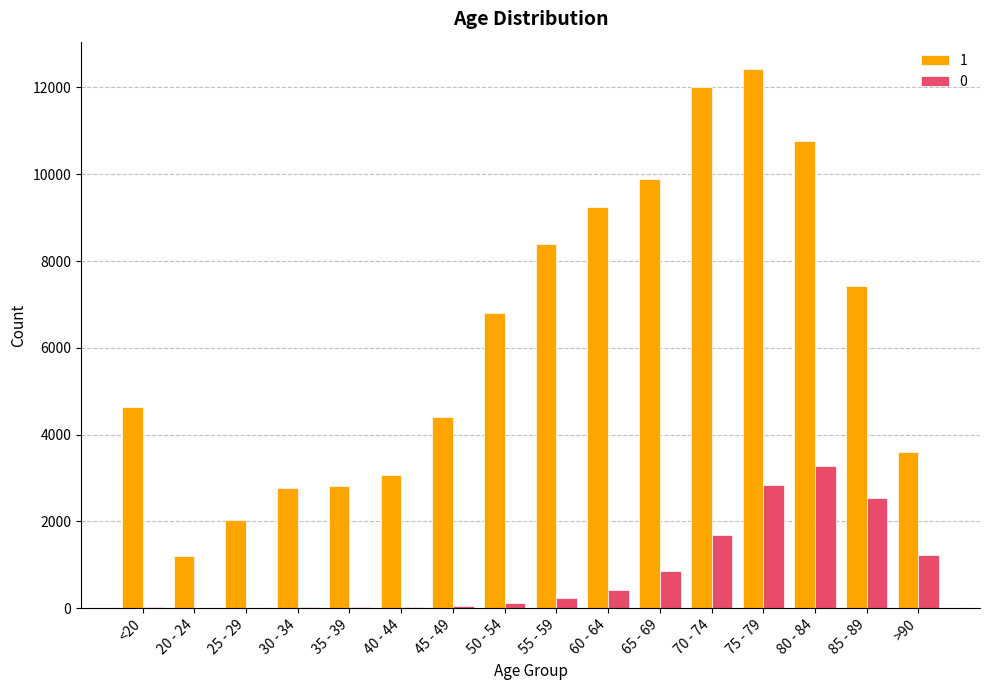

How many distinct data groups are displayed?

2